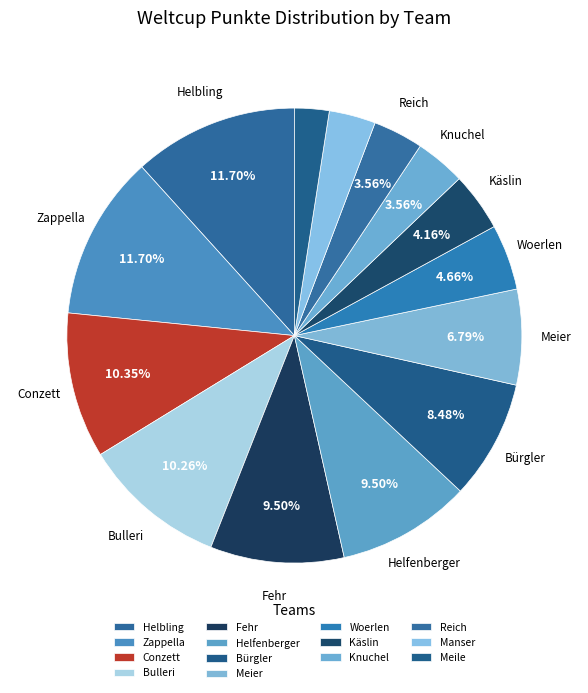

To the nearest percent, what is the combined percentage of Woerlen and Conzett?

15%